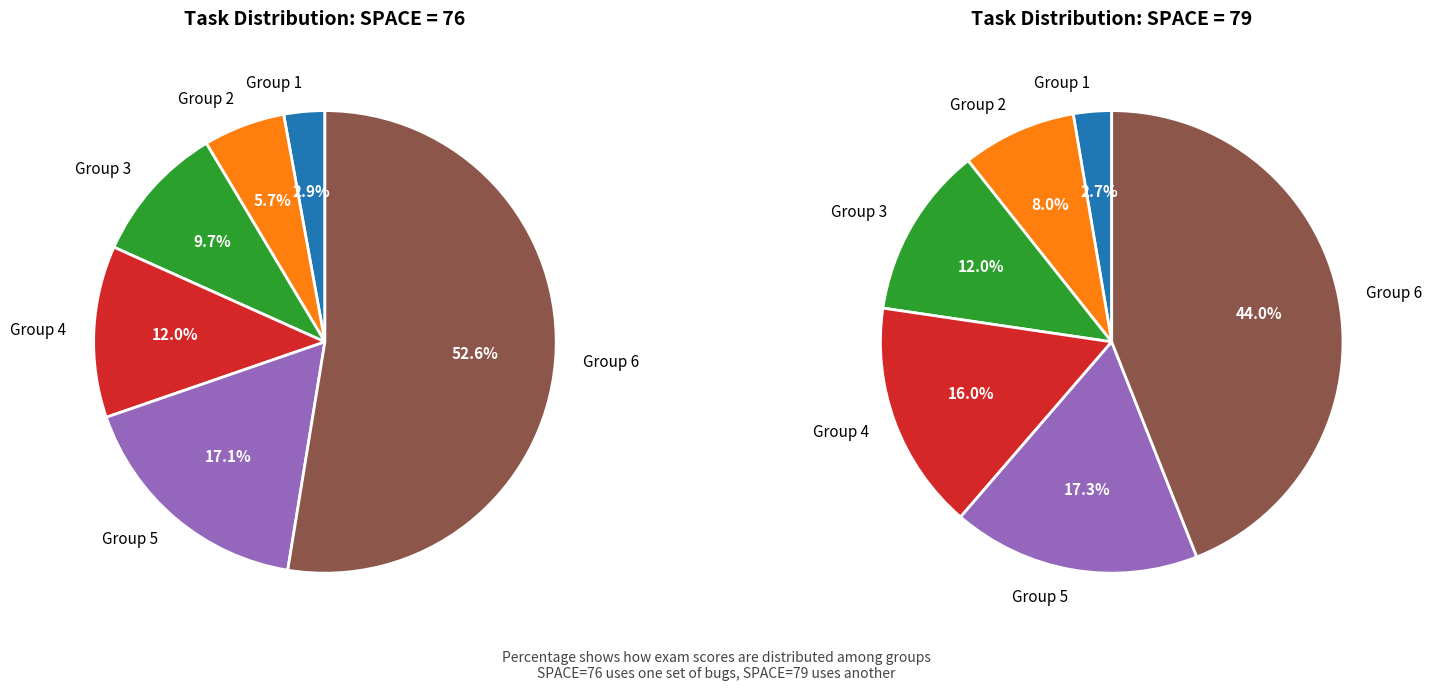

Is it true that 16 is 1% of the pie?

True